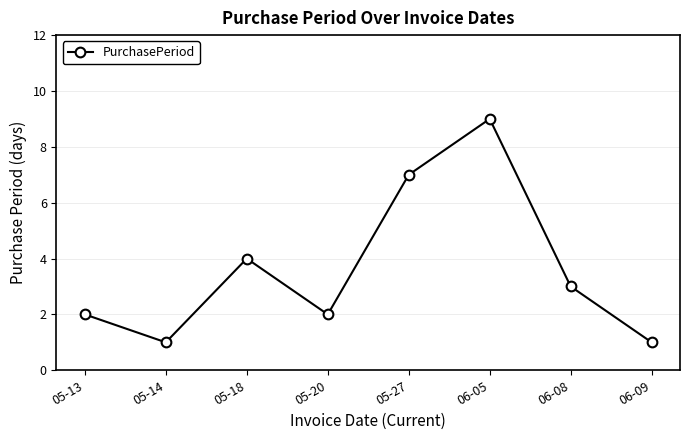

How many values are between 2 and 7?

5